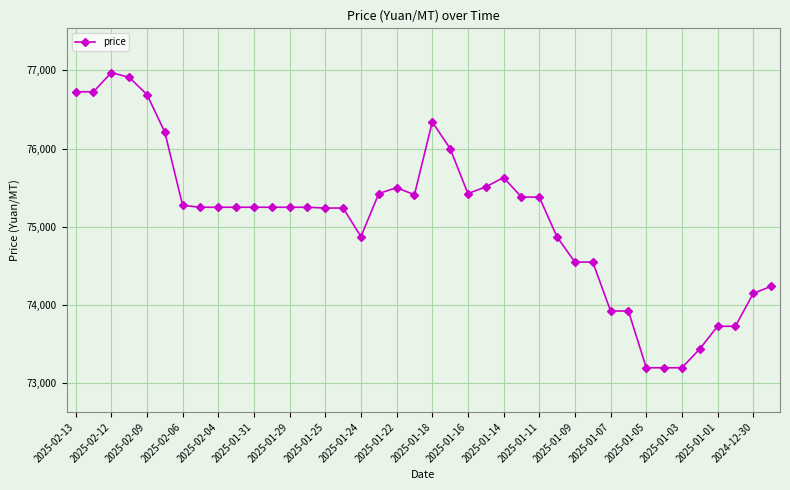

What is the value of the 1st point from the left?

76725